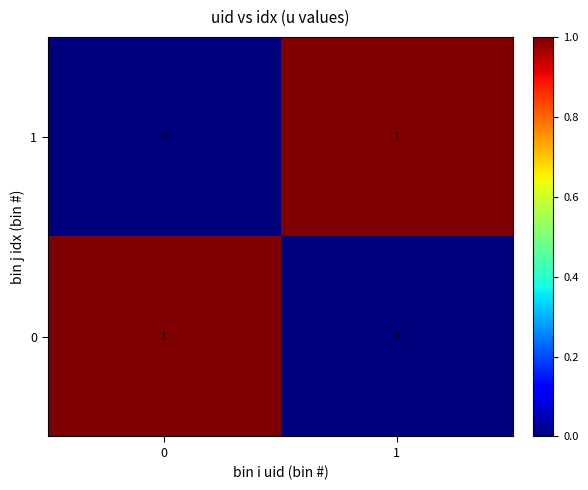

Count the number of categories in the chart.

2